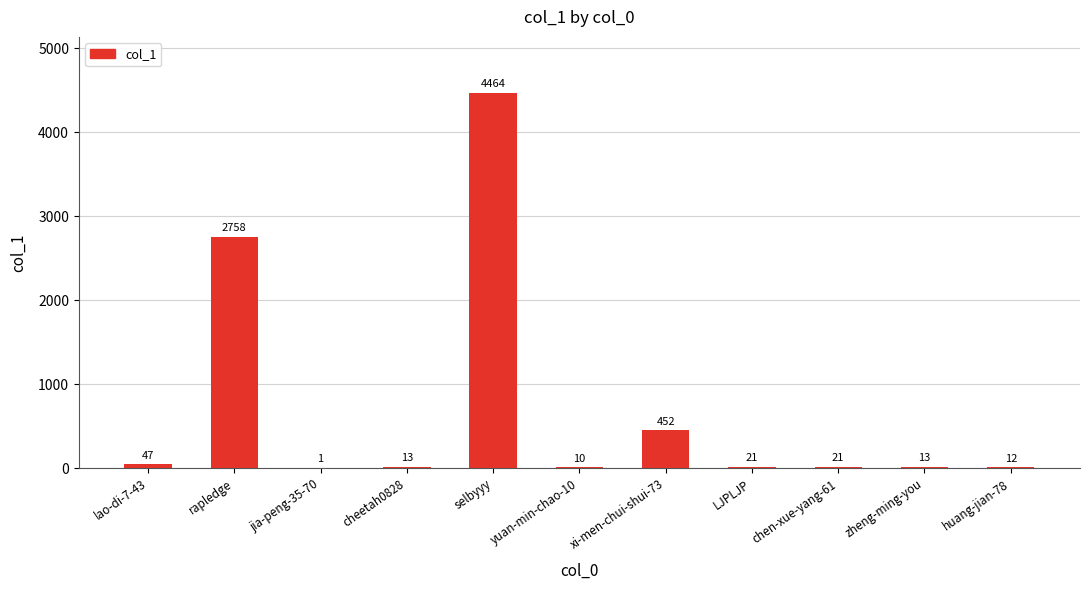

Count the number of data series in this chart.

1